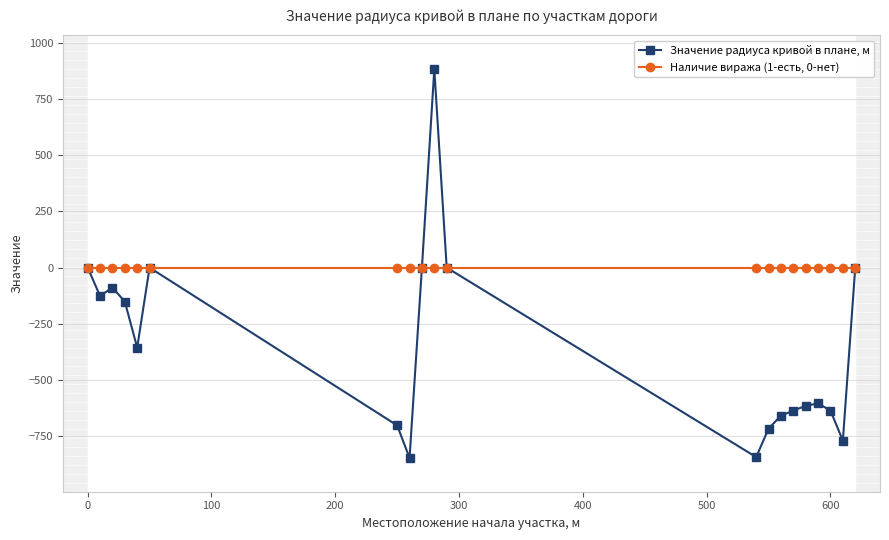

How many lines are shown in the chart?

2